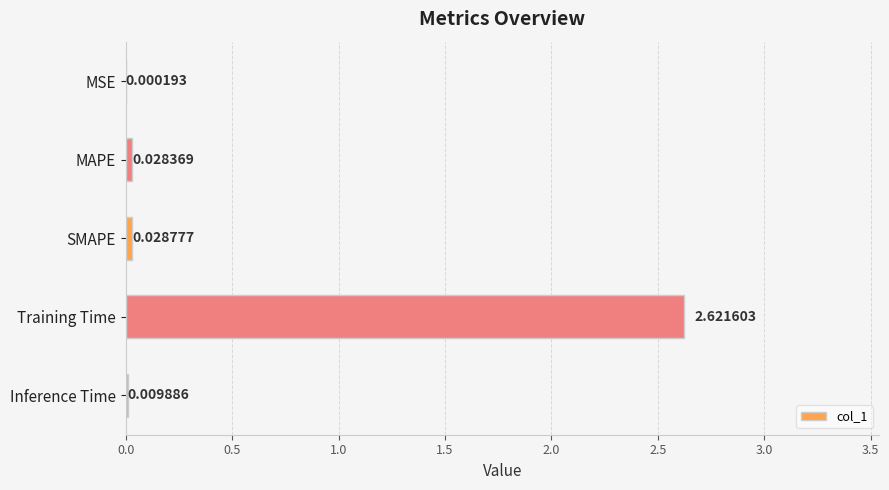

What is the change in value from MAPE to Training Time?

+2.6